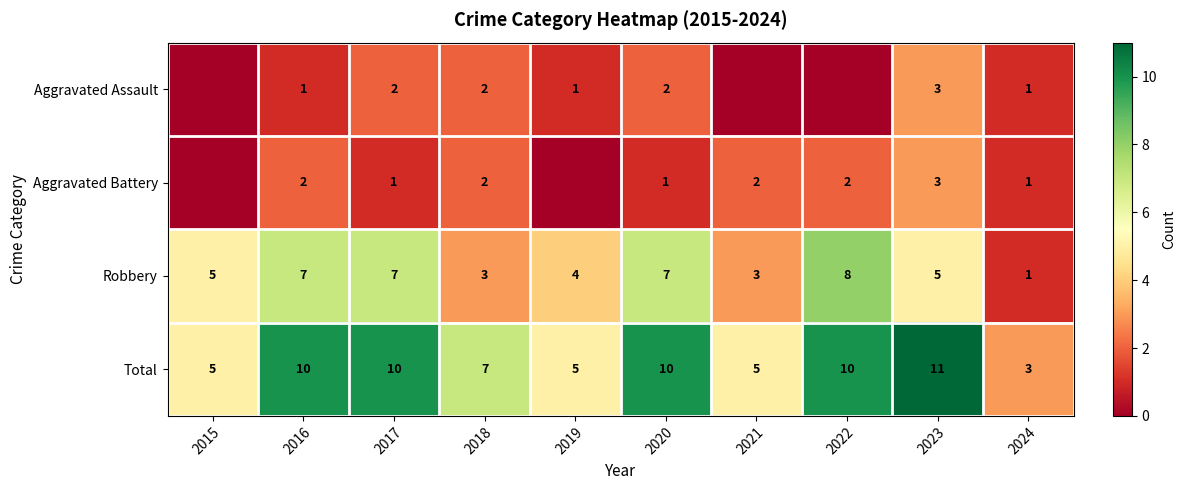

The Aggravated Battery series shows 1 at 2016. True or false?

False